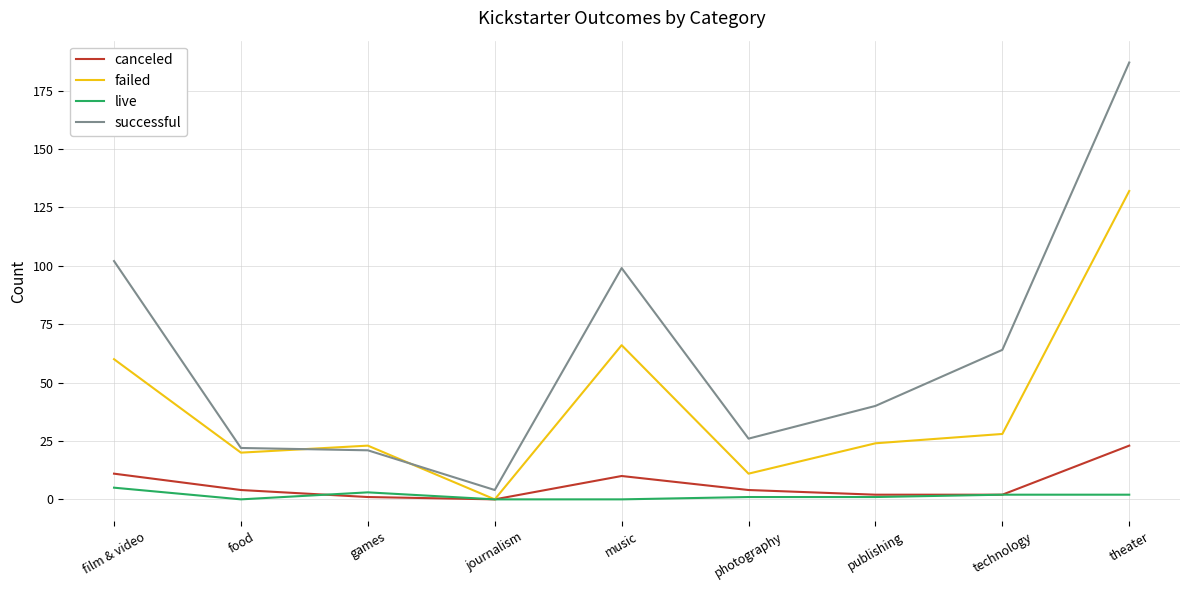

What is the total value across all series at music?

175